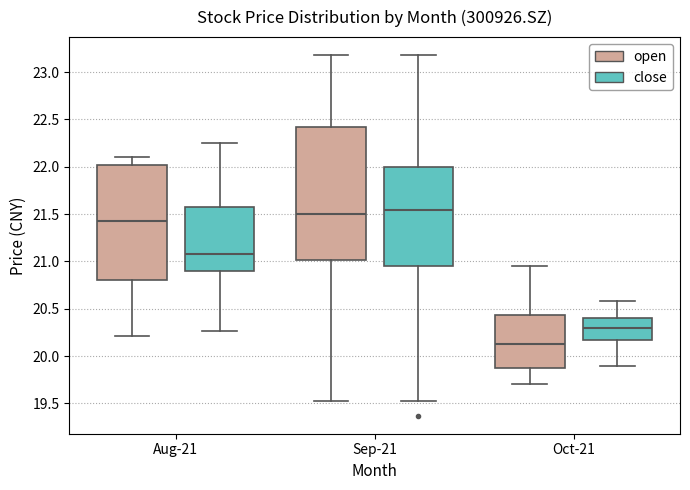

Which box's median line is the lowest?

Oct-21 (open)